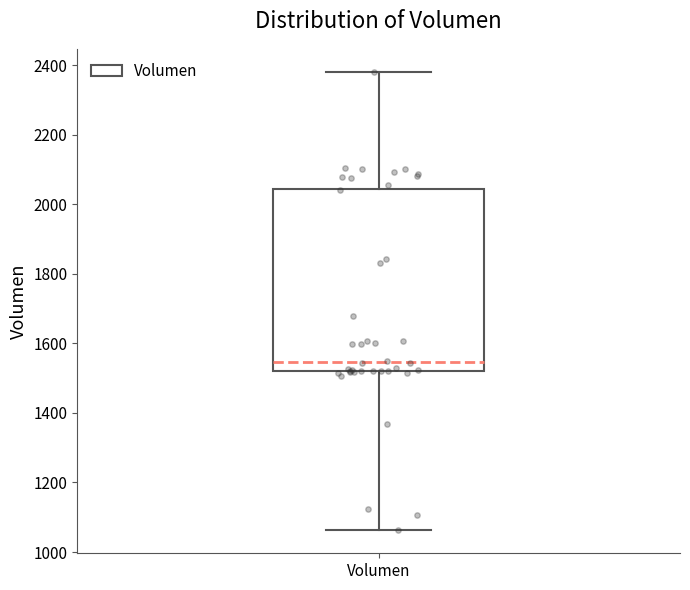

Transcribe this box plot: give where the median line is, the range the box spans, and where the two whiskers end, as read against the y-axis. The values are not printed on the chart, so give them approximately, as read against the axis.

median 1540, box 1520 to 2040, whiskers 1060 to 2380